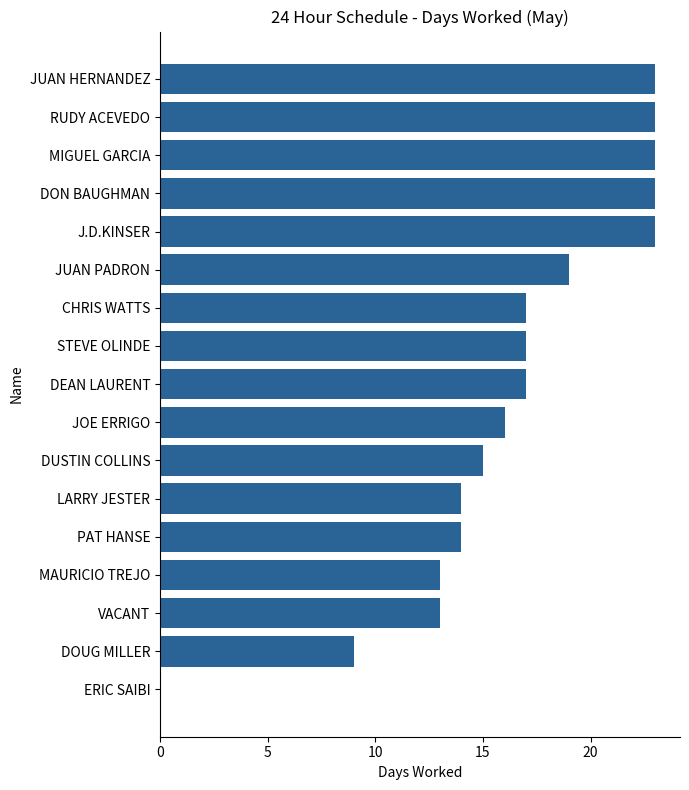

How many categories are shown in the chart?

17